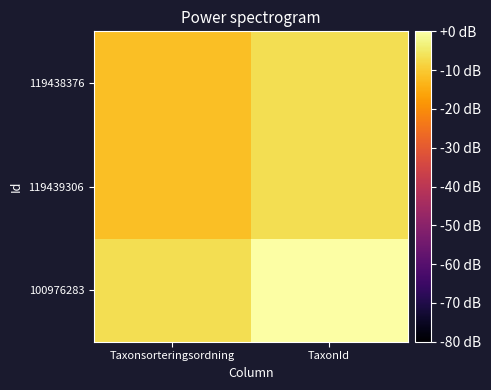

Which series has the widest spread of values?

100976283